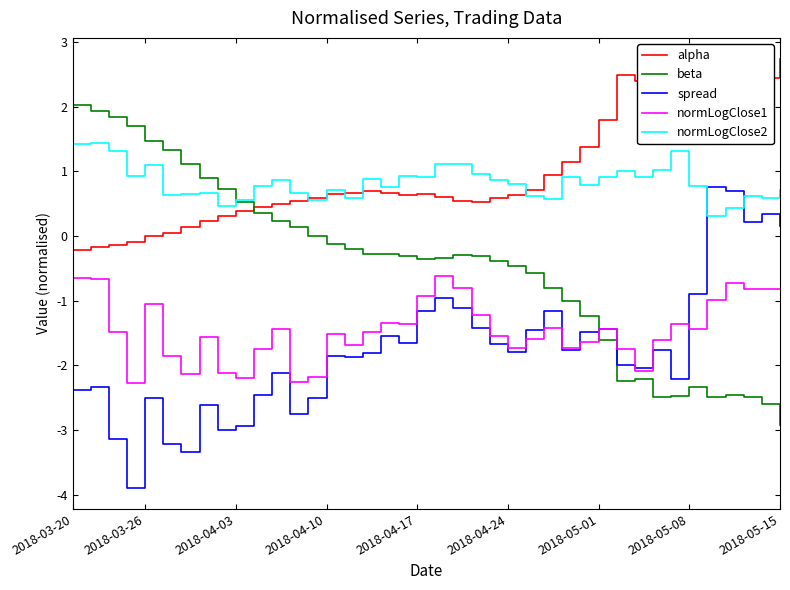

In beta, how many points are higher than both neighbors (excluding endpoints)?

4